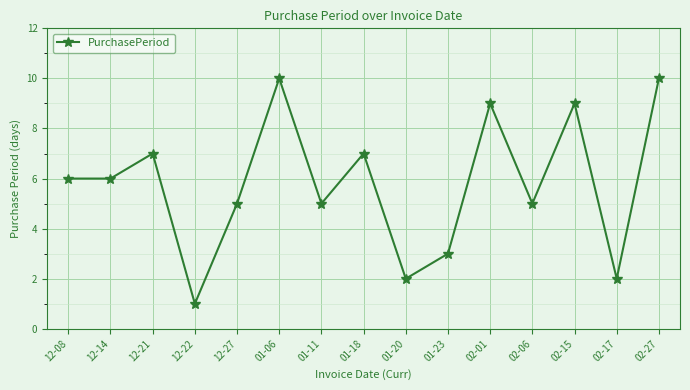

True or false: the data shows 4 at 12-08.

False